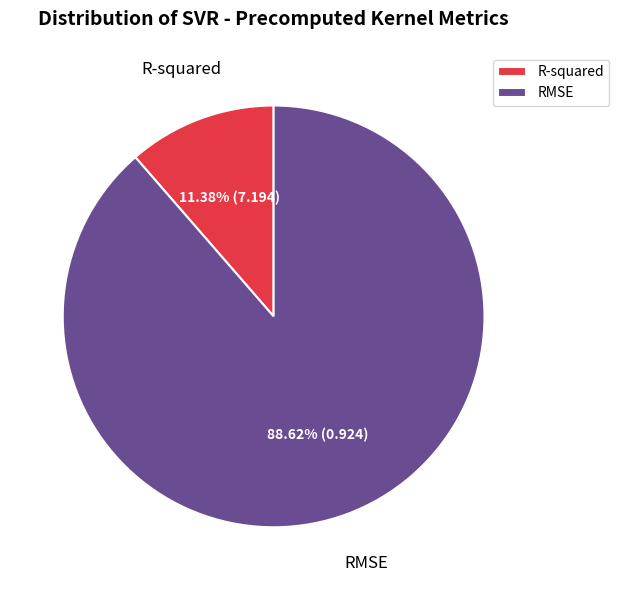

Which category has the smallest portion of the pie?

R-squared